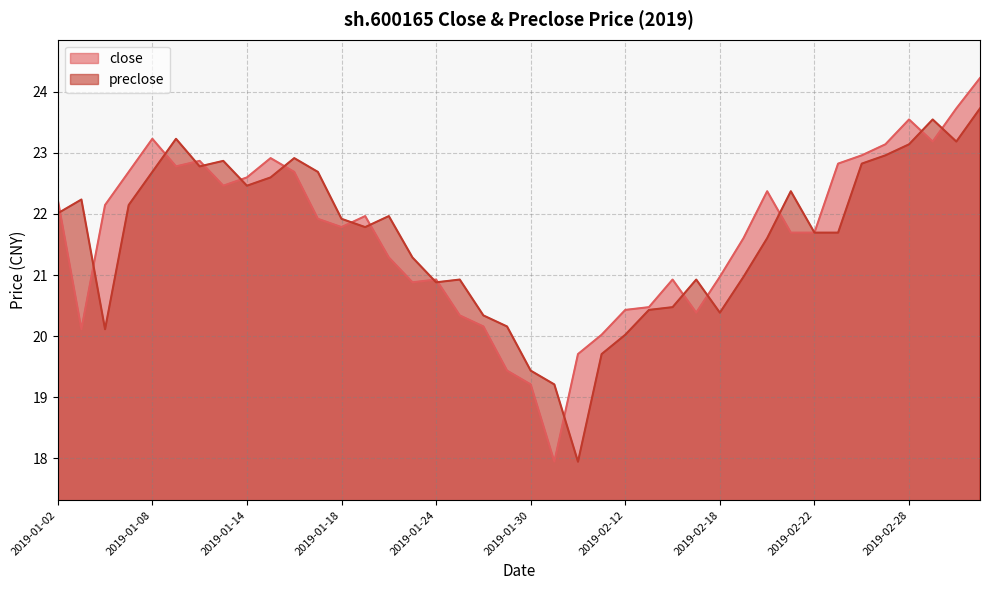

Which has a higher value, 2019-01-22 or 2019-02-14?

2019-01-22